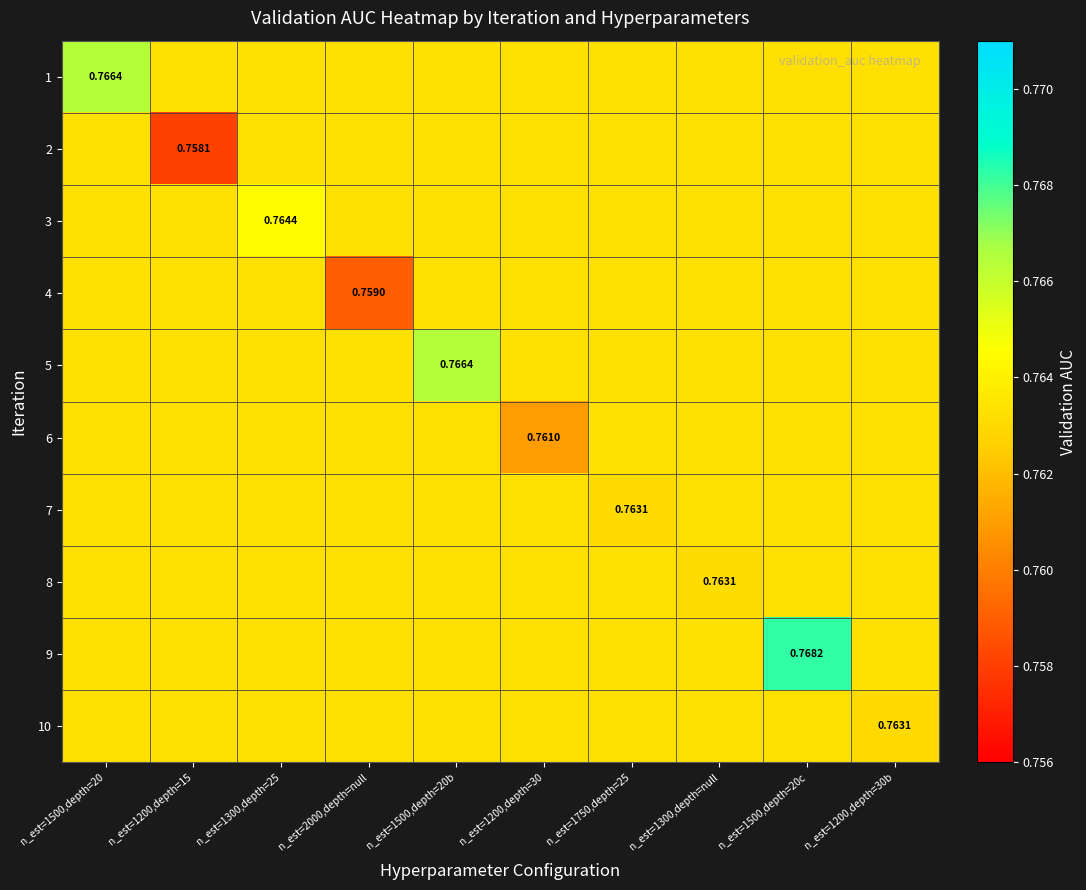

What is the maximum value for 3?

0.8